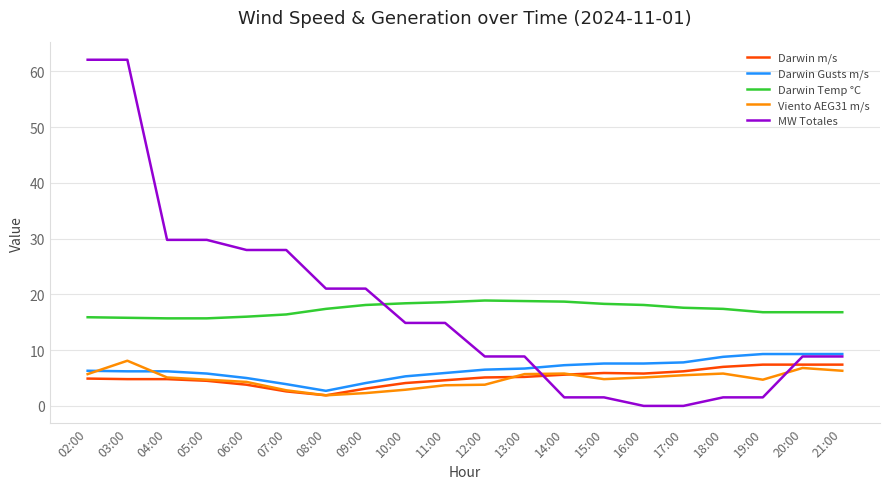

What is the lowest value of the Viento AEG31 m/s series?

1.9